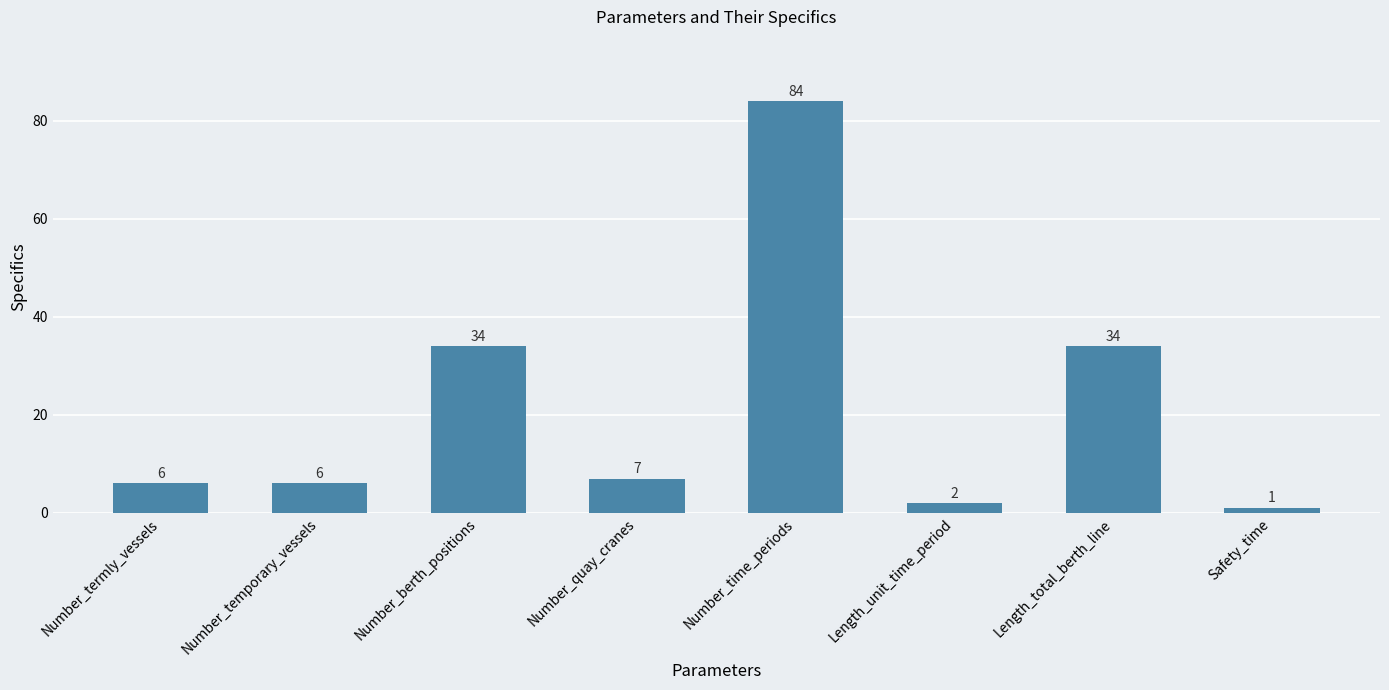

Which category has the highest value across all series?

Number_time_periods